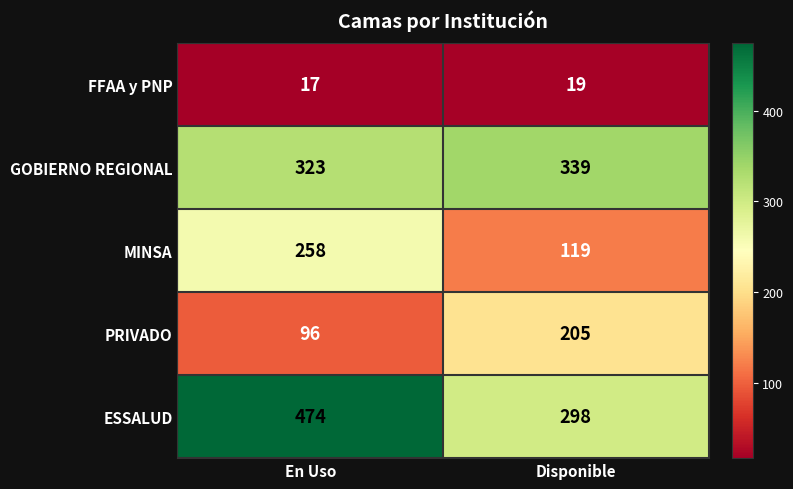

What is the sum of the GOBIERNO REGIONAL values at En Uso and Disponible?

662